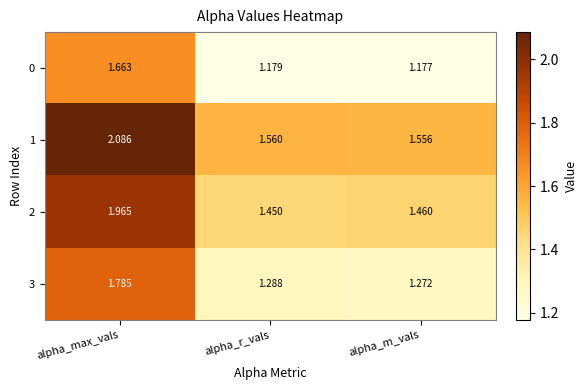

Where is 1 nearest to the value 1?

alpha_m_vals